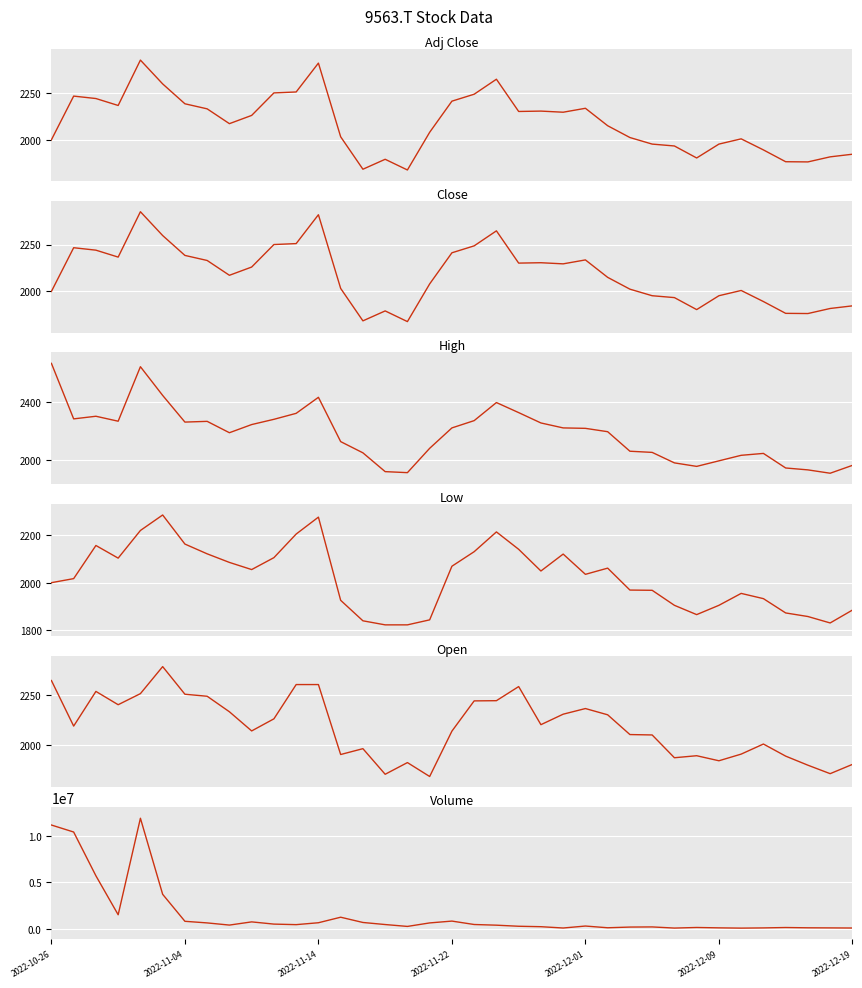

Is this an area chart (filled region under the line)?

No